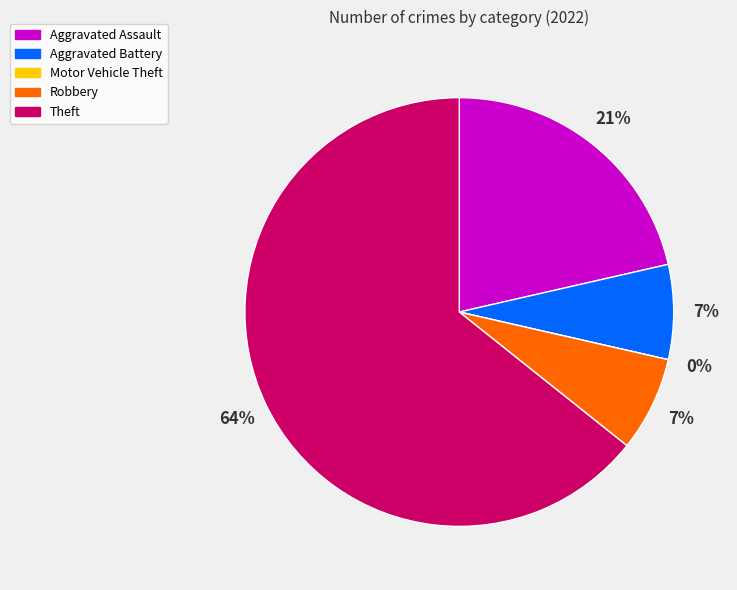

What is the smallest slice in the pie chart?

Motor Vehicle Theft